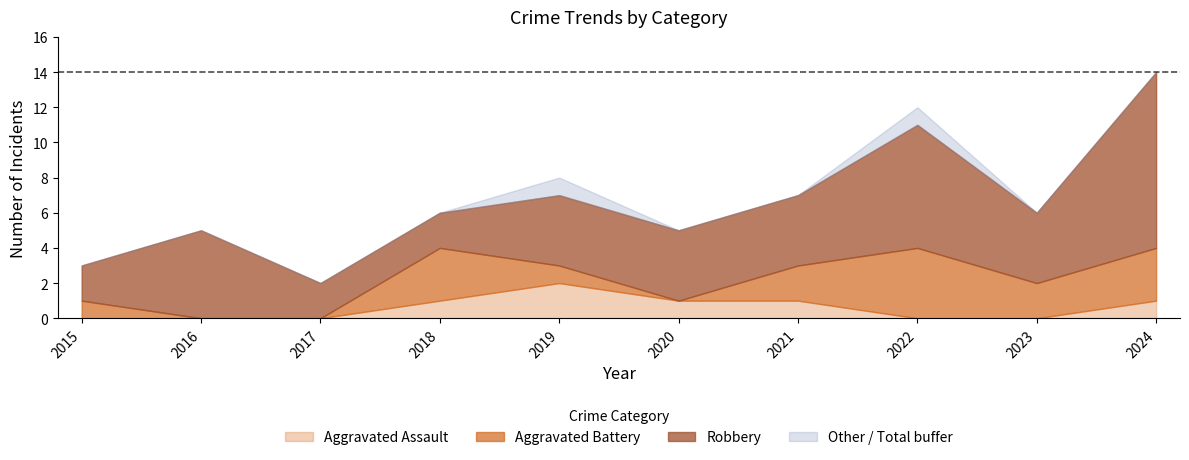

At which category does Total reach its first local valley?

2017